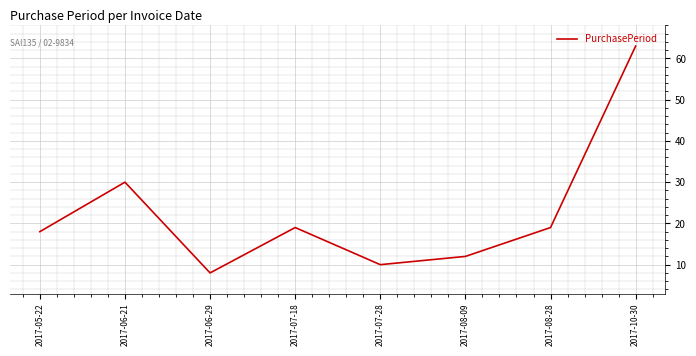

Count the number of data series in this chart.

1